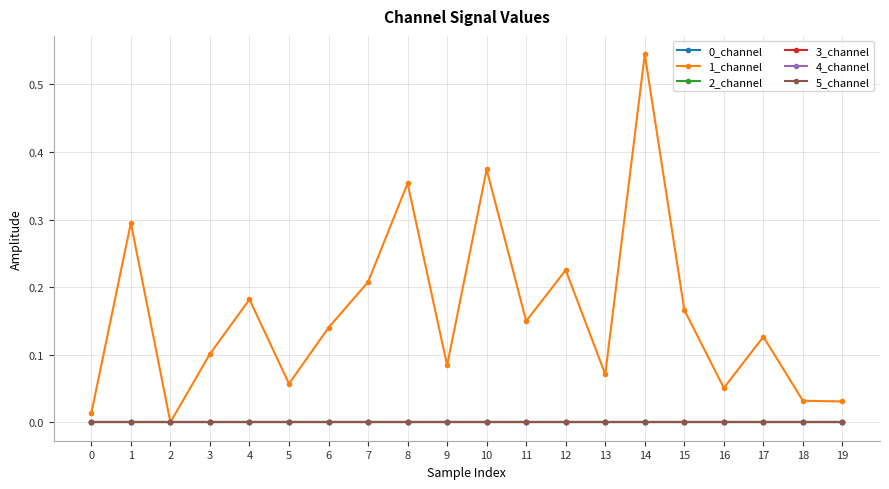

Does the chart have visible grid lines?

Yes